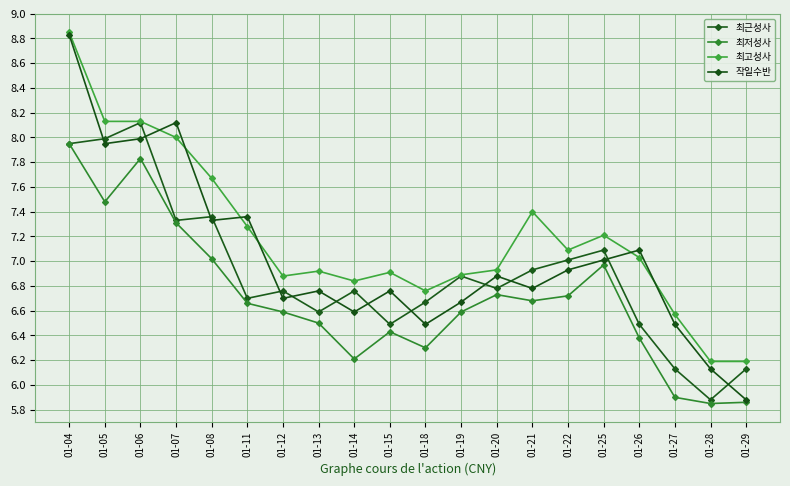

Where is the first local minimum for 최근성사?

01-07